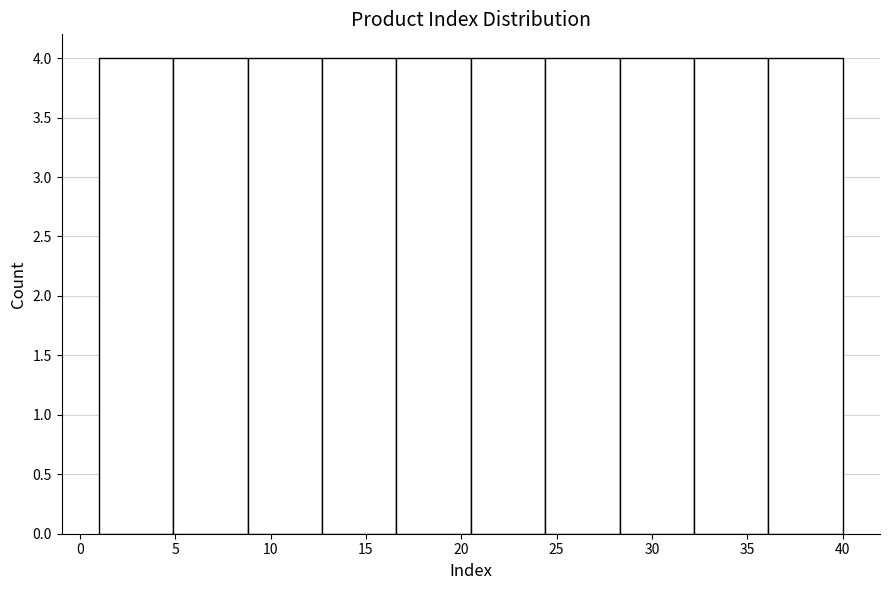

Reading left to right, list every bar in this chart as the range it spans on the x-axis followed by its height. Neither the bar edges nor the heights are printed on the chart, so give them approximately, as read against the axes.

1.0 to 4.9: 4
4.9 to 8.8: 4
8.8 to 12.7: 4
12.7 to 16.6: 4
16.6 to 20.5: 4
20.5 to 24.4: 4
24.4 to 28.3: 4
28.3 to 32.2: 4
32.2 to 36.1: 4
36.1 to 40.0: 4